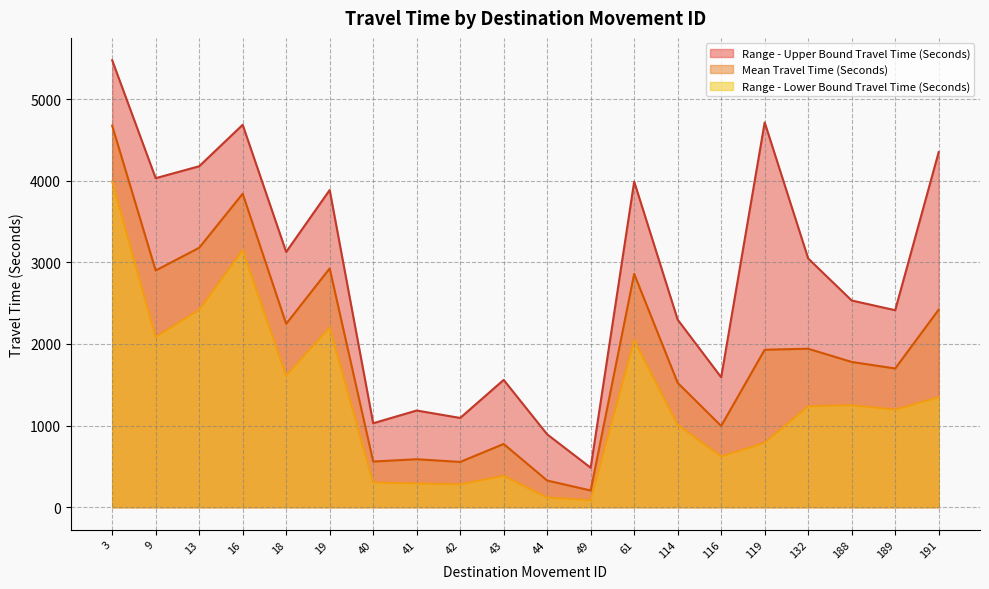

True or false: Mean Travel Time (Seconds) and Range - Lower Bound Travel Time (Seconds) intersect in this chart.

False